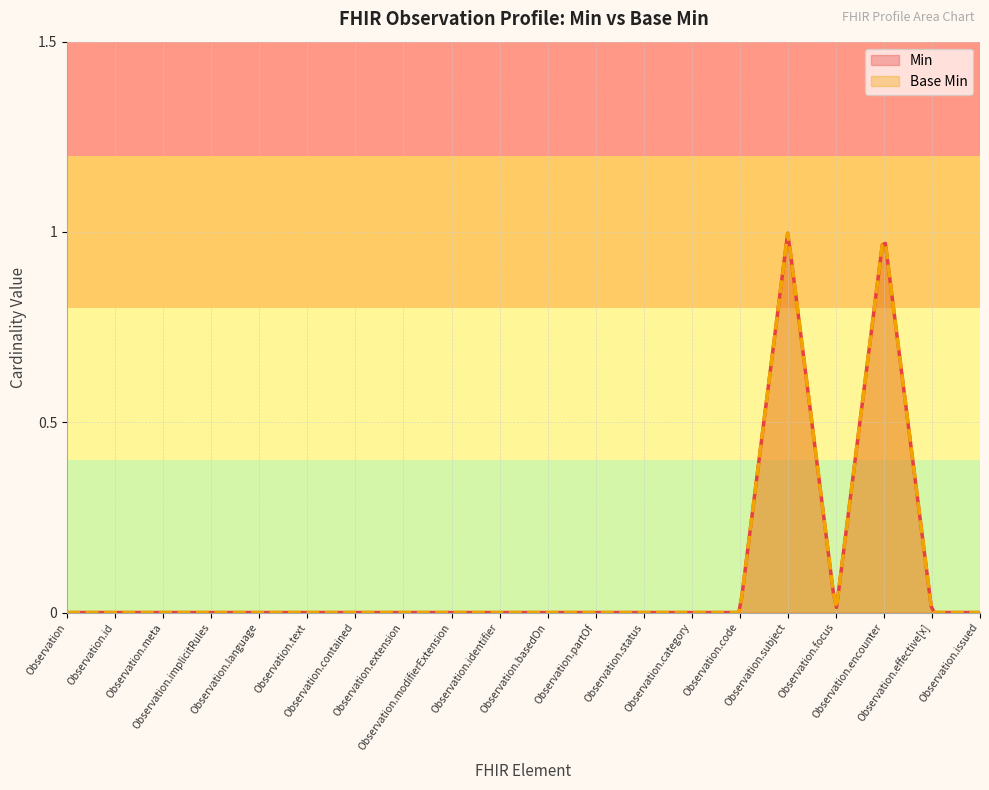

Reading left to right, extract all data points from this chart.

Min: Observation=0	Observation.id=0	Observation.meta=0	Observation.implicitRules=0	Observation.language=0	Observation.text=0	Observation.contained=0	Observation.extension=0	Observation.modifierExtension=0	Observation.identifier=0	Observation.basedOn=0	Observation.partOf=0	Observation.status=0	Observation.category=0	Observation.code=0	Observation.subject=1	Observation.focus=0	Observation.encounter=1	Observation.effective[x]=0	Observation.issued=0
Base Min: Observation=0	Observation.id=0	Observation.meta=0	Observation.implicitRules=0	Observation.language=0	Observation.text=0	Observation.contained=0	Observation.extension=0	Observation.modifierExtension=0	Observation.identifier=0	Observation.basedOn=0	Observation.partOf=0	Observation.status=0	Observation.category=0	Observation.code=0	Observation.subject=1	Observation.focus=0	Observation.encounter=1	Observation.effective[x]=0	Observation.issued=0